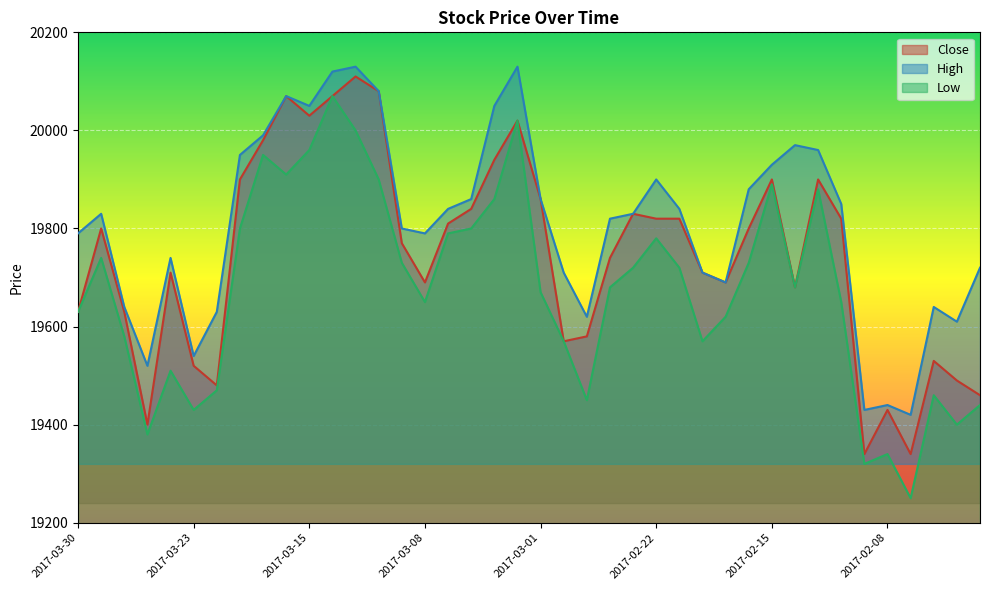

True or false: Low and High cross at least once.

False